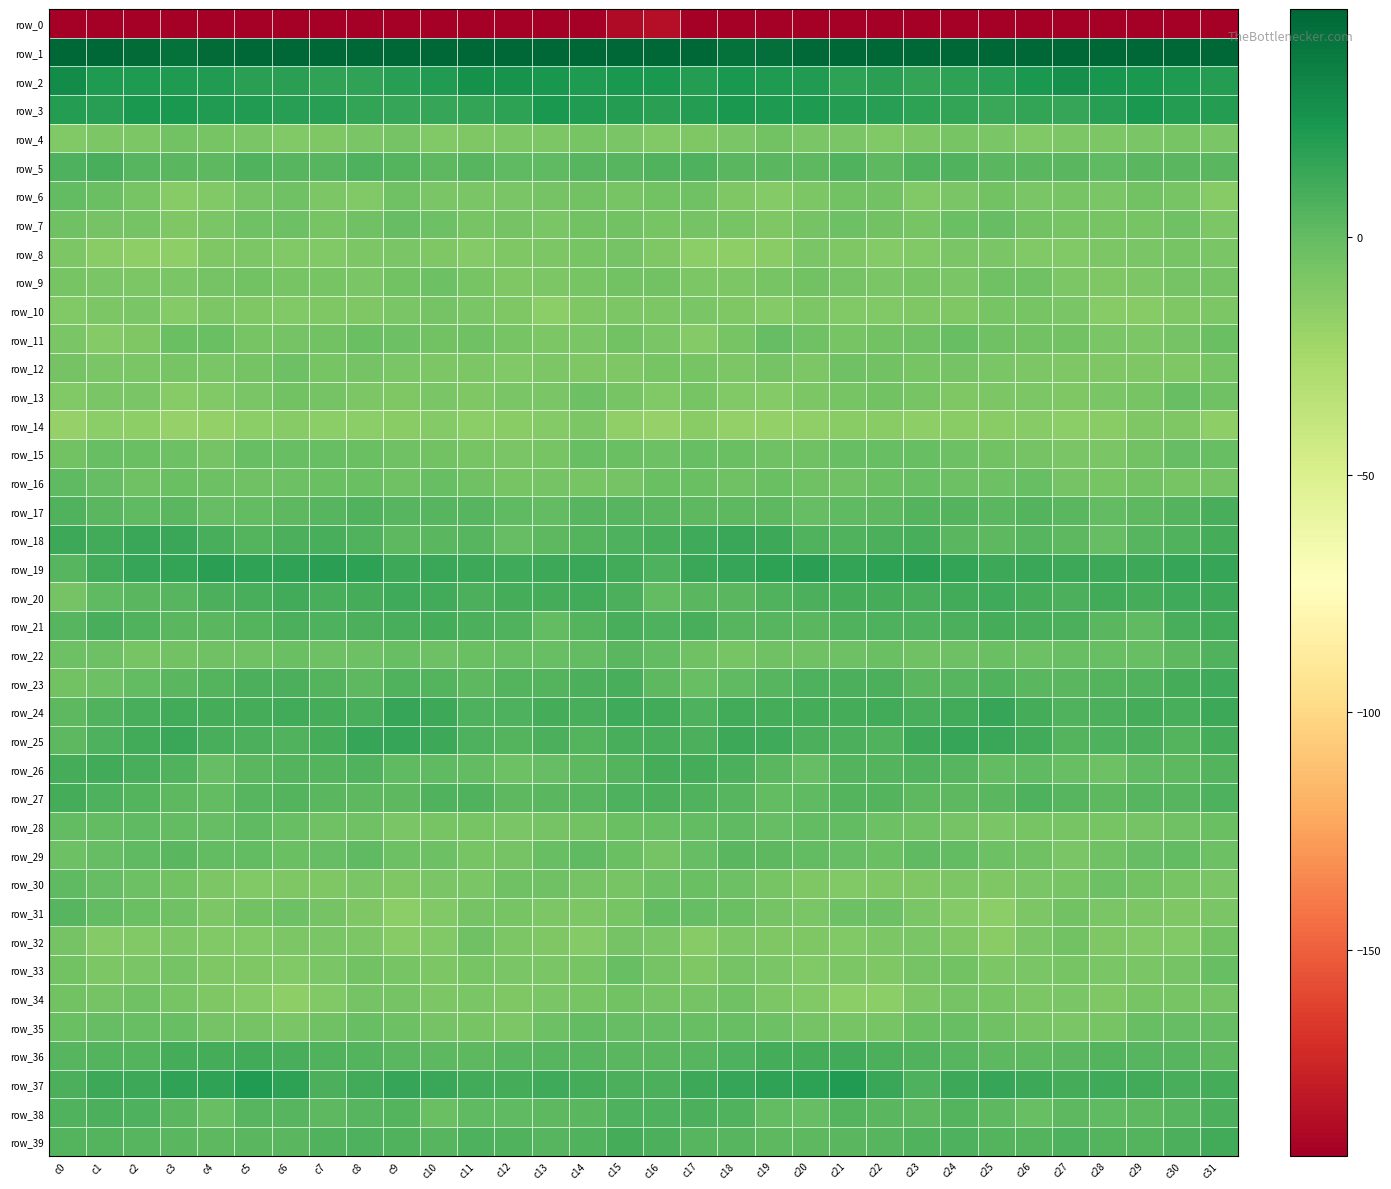

Where does the row_1 series first go above 52?

c0